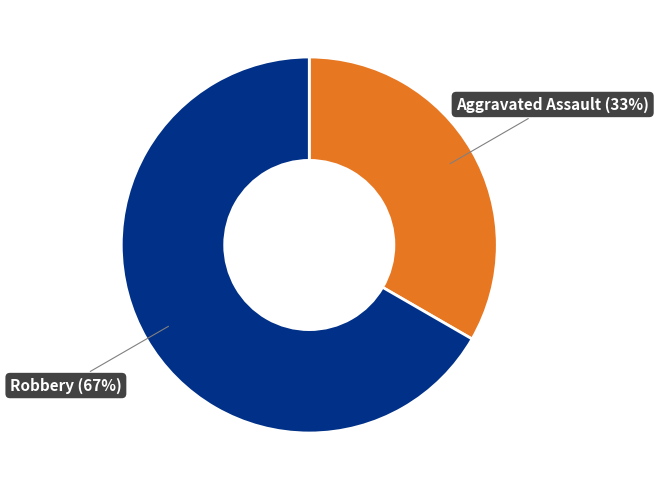

Which category has the smallest portion of the pie?

Aggravated Assault